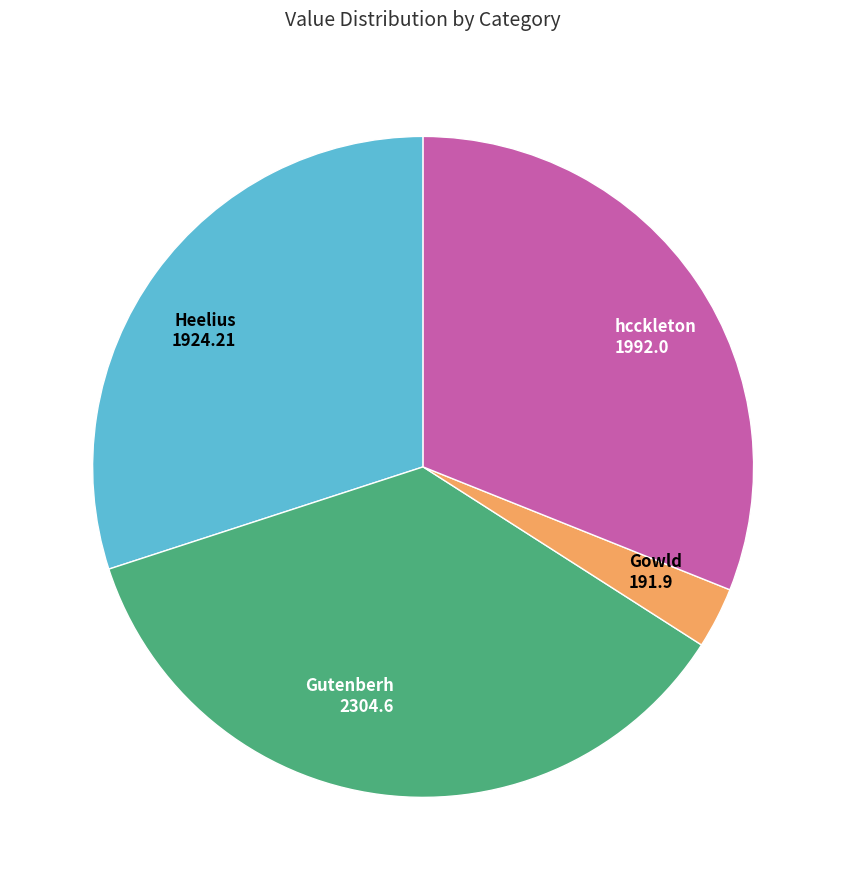

True or false: Heelius accounts for 30% of the total.

True